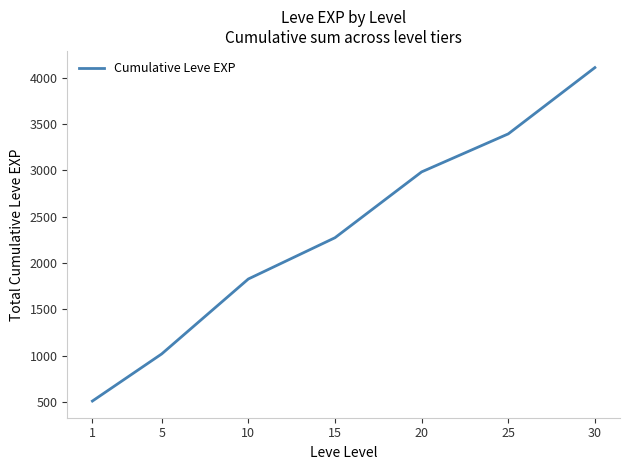

What is the difference between the maximum and second lowest values?

3088.3